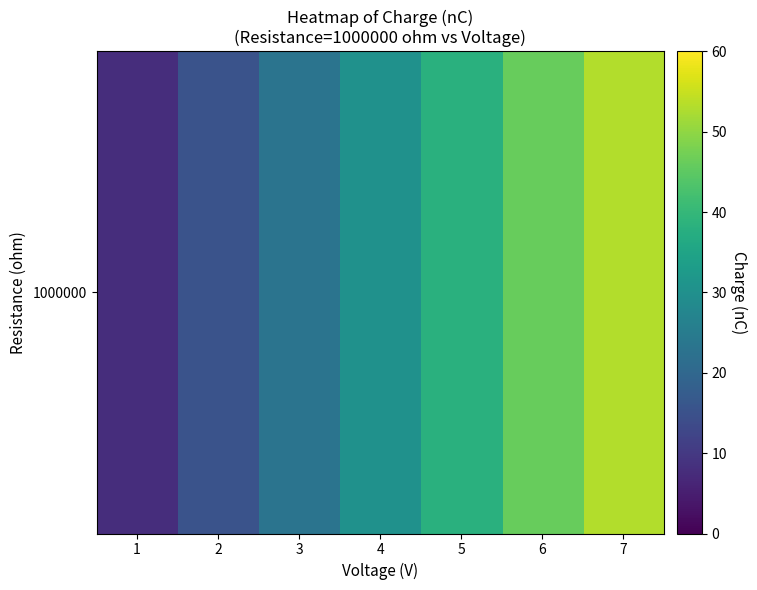

How many categories are shown in the chart?

7